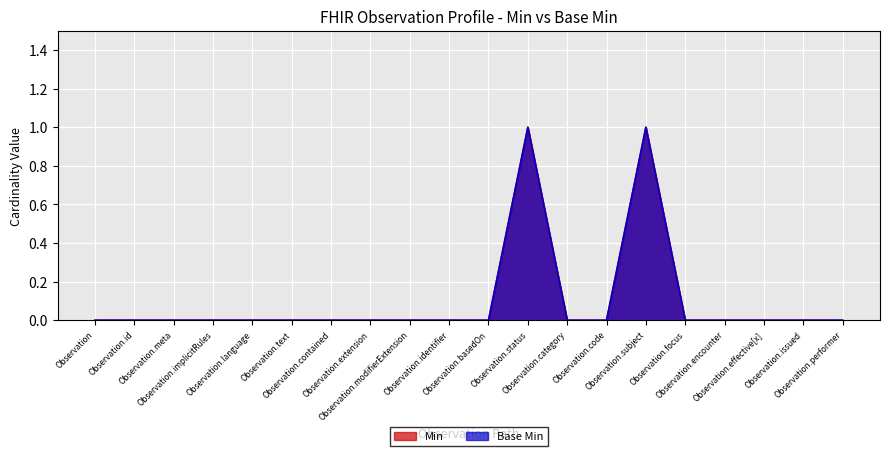

True or false: Base Min and Min cross at least once.

False